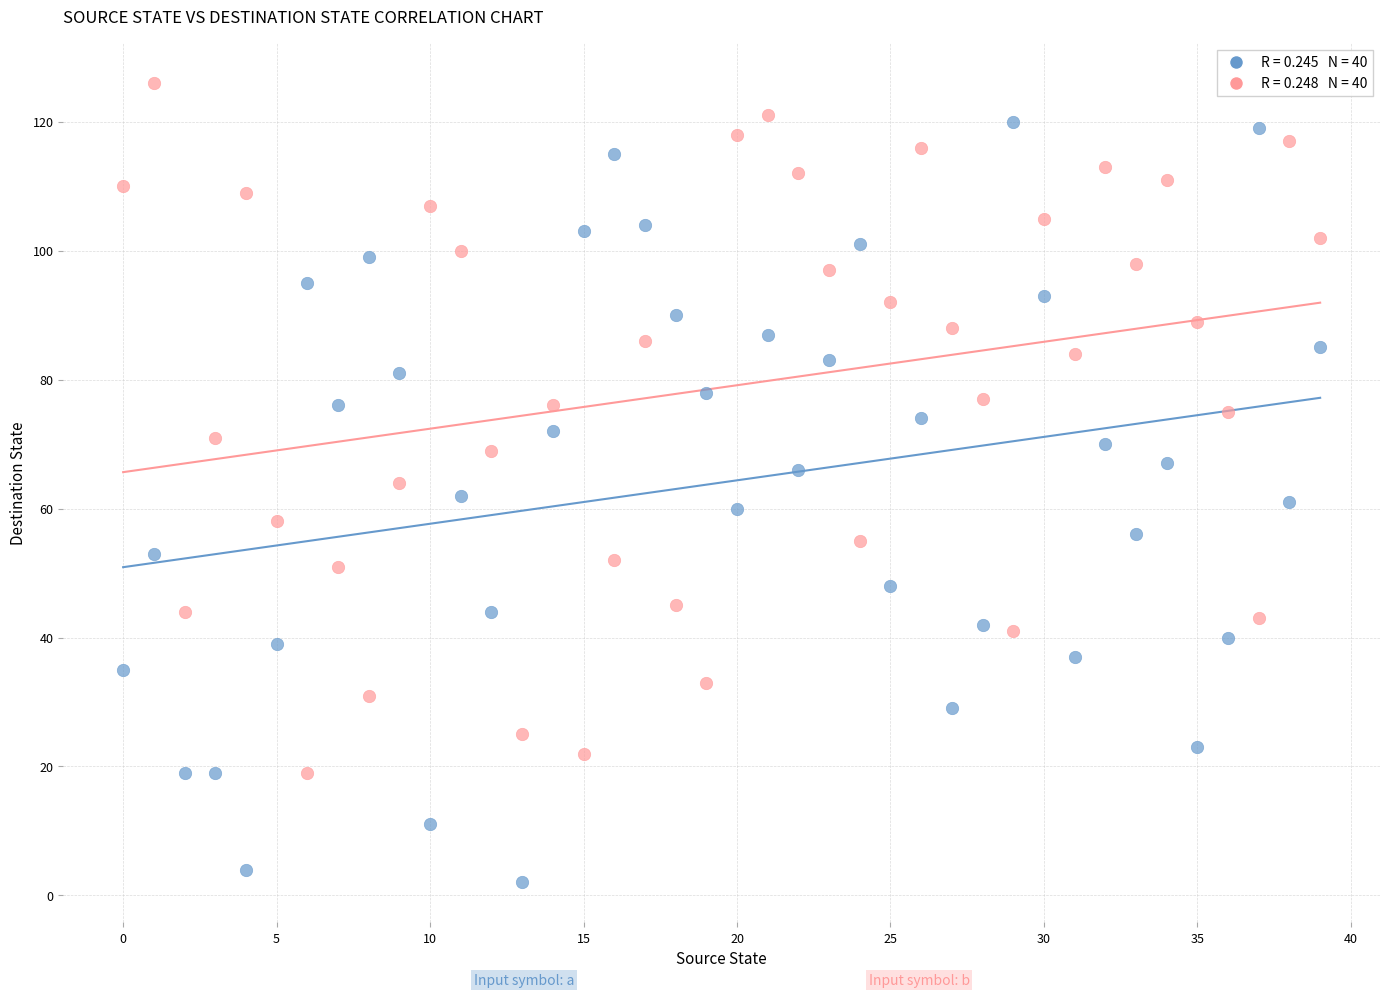

Across all data points, what is the range of Y values (max minus min)?

124